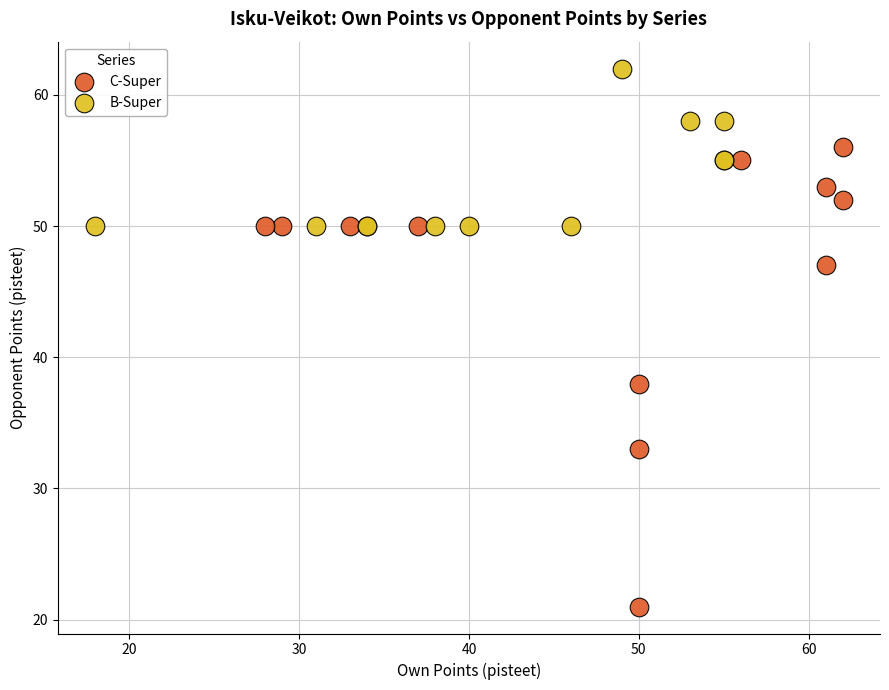

Which series contains the lowest Y value?

C-Super